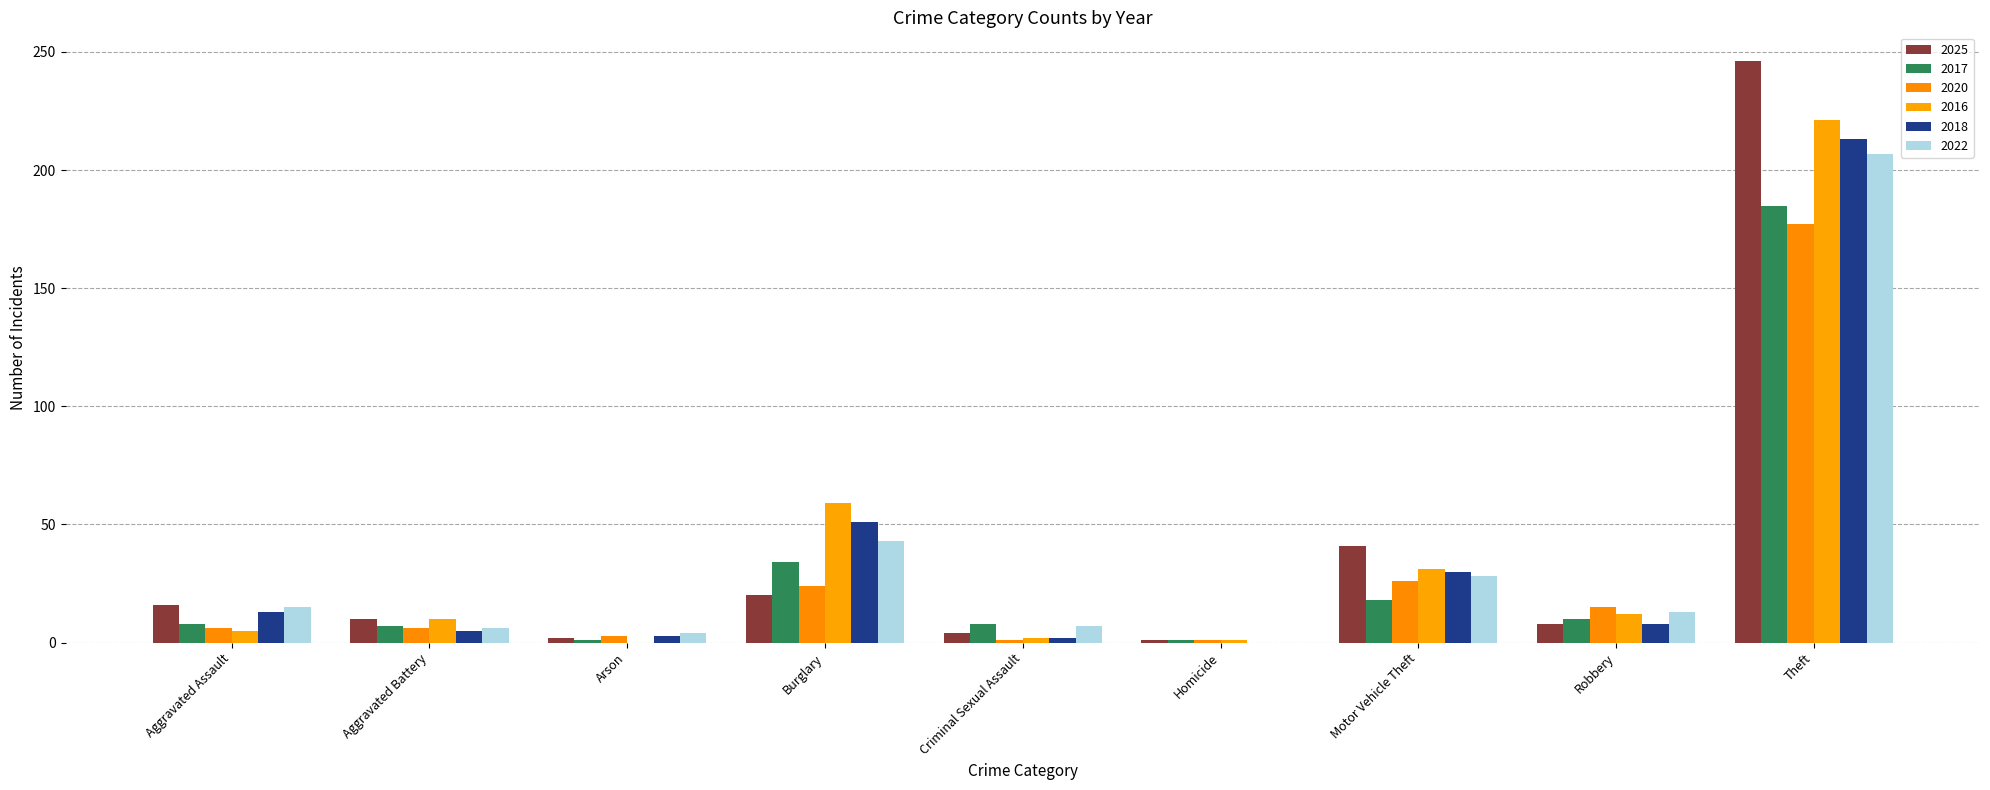

True or false: 2018 has a value of 0 at Homicide.

True